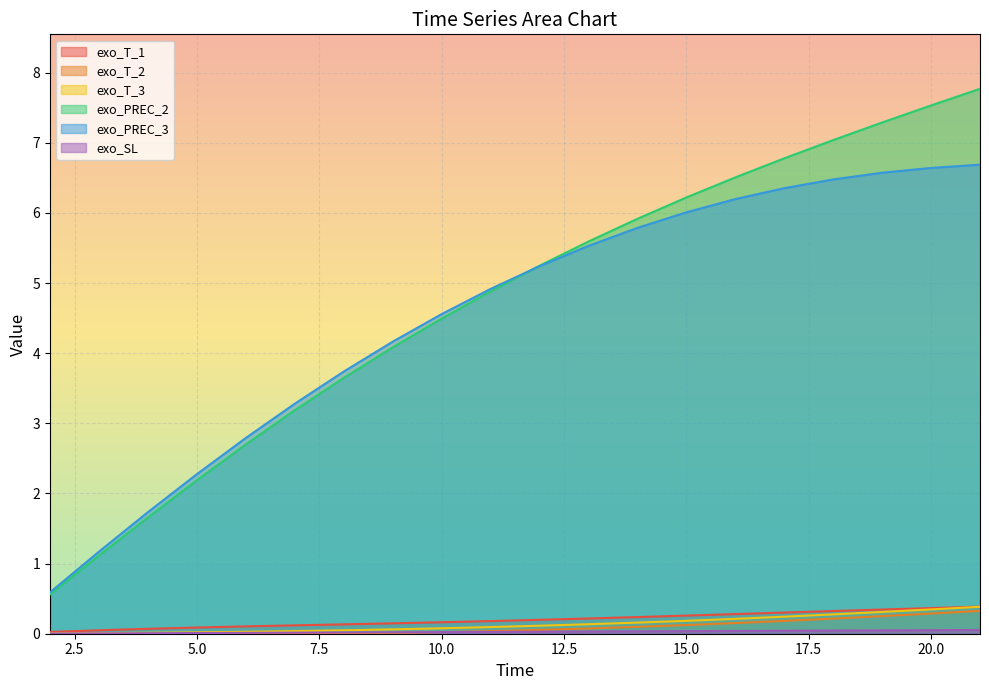

At which label is exo_T_1 closest to 0?

2